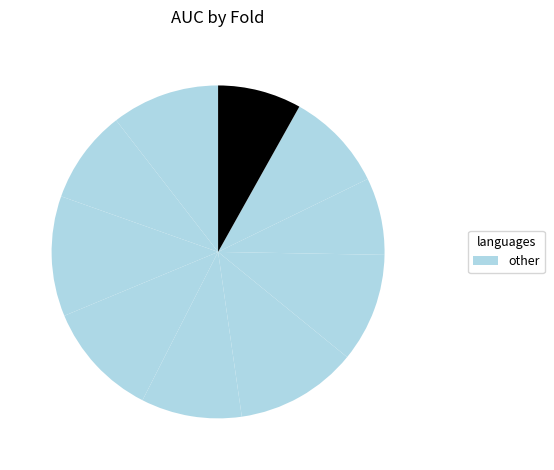

How many segments does this pie chart have?

10